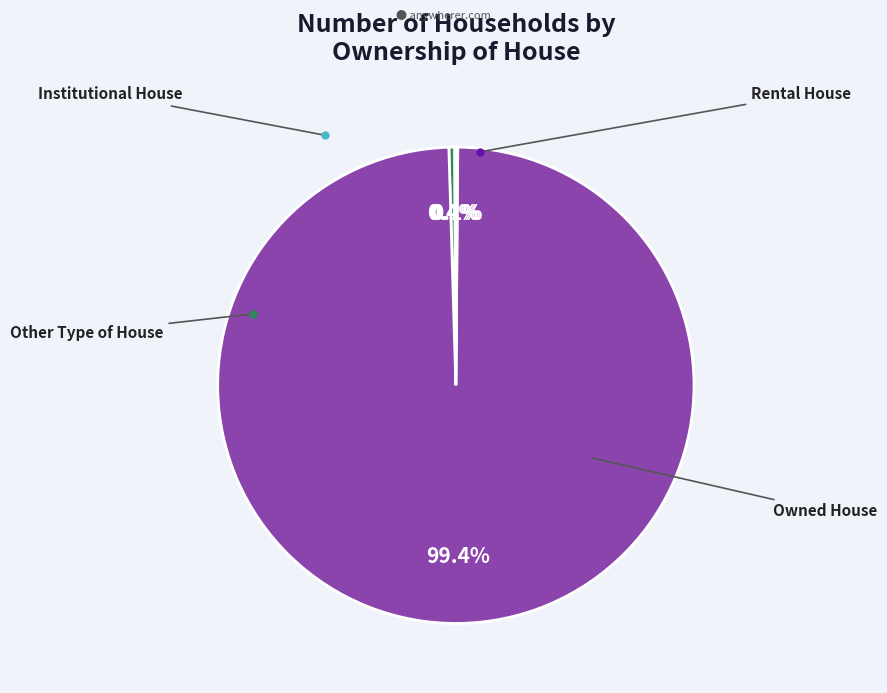

To the nearest percent, what is the difference between the largest and smallest slice percentages?

99%